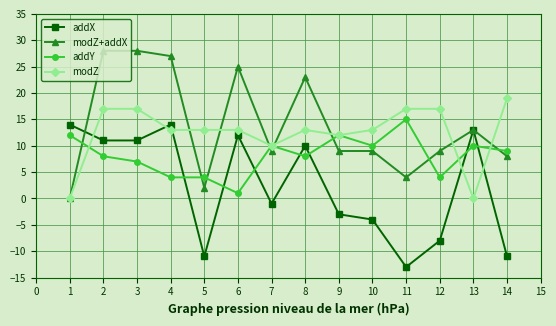

At how many categories does at least one series exceed 20?

5